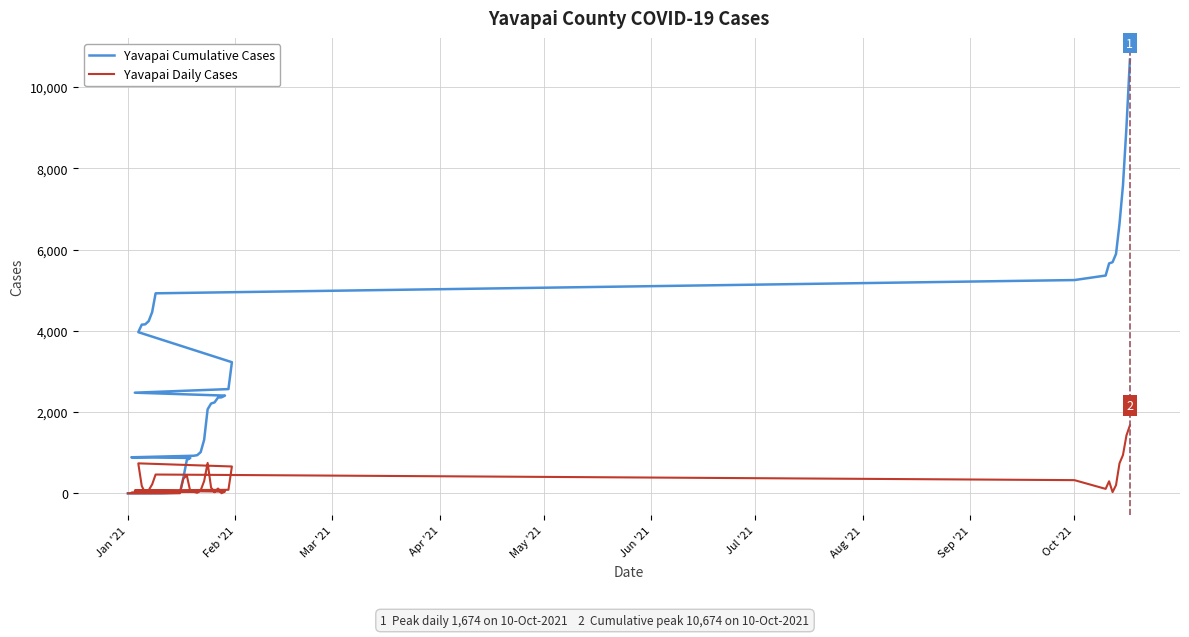

How many data points in Yavapai Cumulative Cases are above 2363?

19